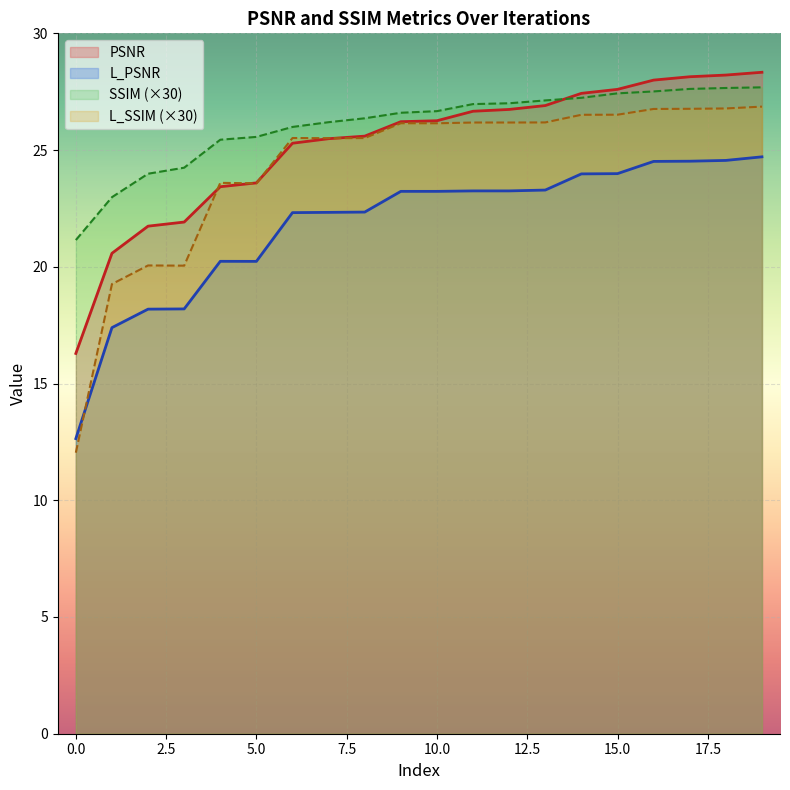

True or false: L_PSNR has a value of 11.1 at 9.

False